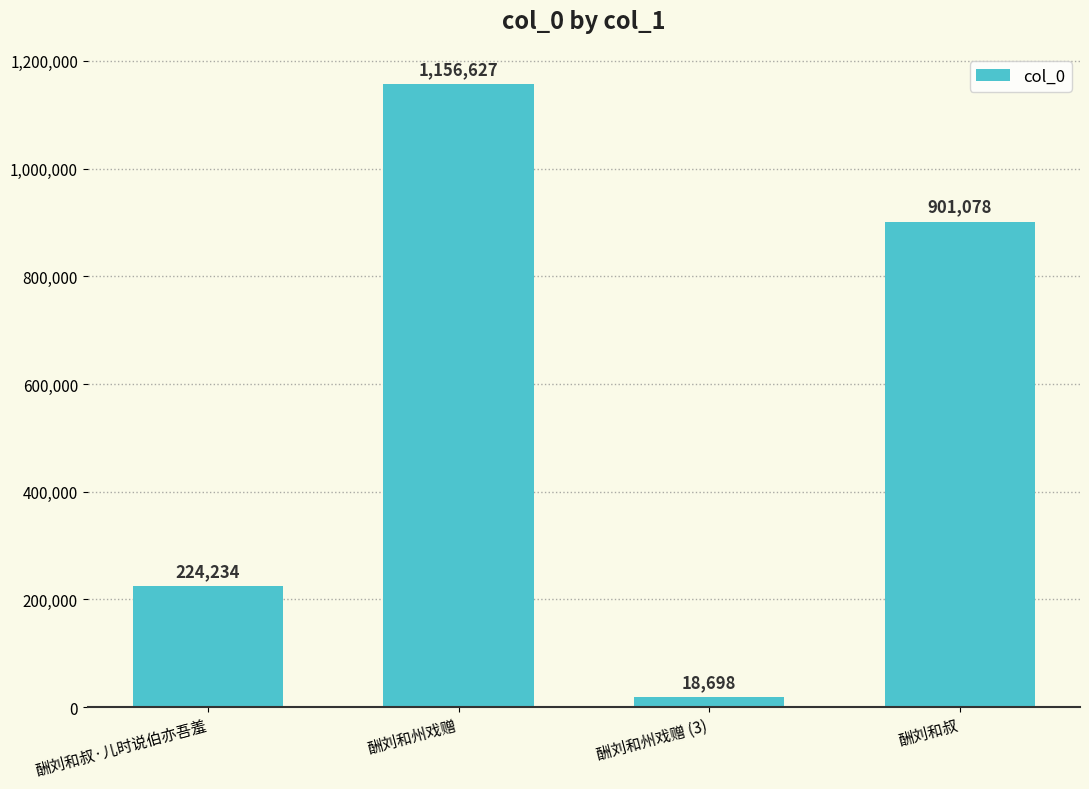

What is the approximate value at 酬刘和州戏赠 (3), to the nearest 50?

18700